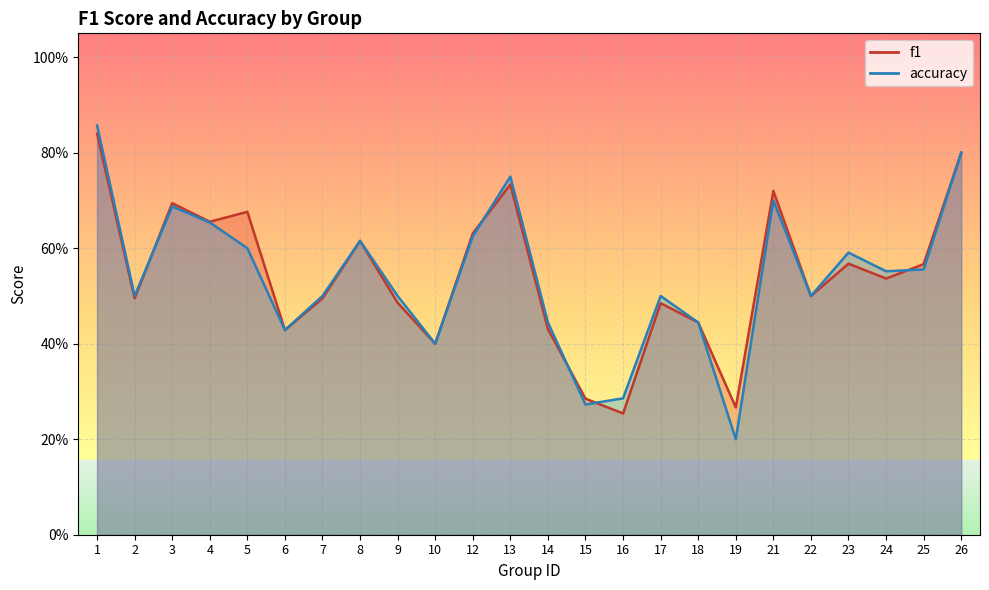

Reading left to right, transcribe all the data shown in this chart.

f1: 0.8	0.5	0.7	0.7	0.7	0.4	0.5	0.6	0.5	0.4	0.6	0.7	0.4	0.3	0.3	0.5	0.4	0.3	0.7	0.5	0.6	0.5	0.6	0.8
accuracy: 0.9	0.5	0.7	0.7	0.6	0.4	0.5	0.6	0.5	0.4	0.6	0.8	0.4	0.3	0.3	0.5	0.4	0.2	0.7	0.5	0.6	0.6	0.6	0.8